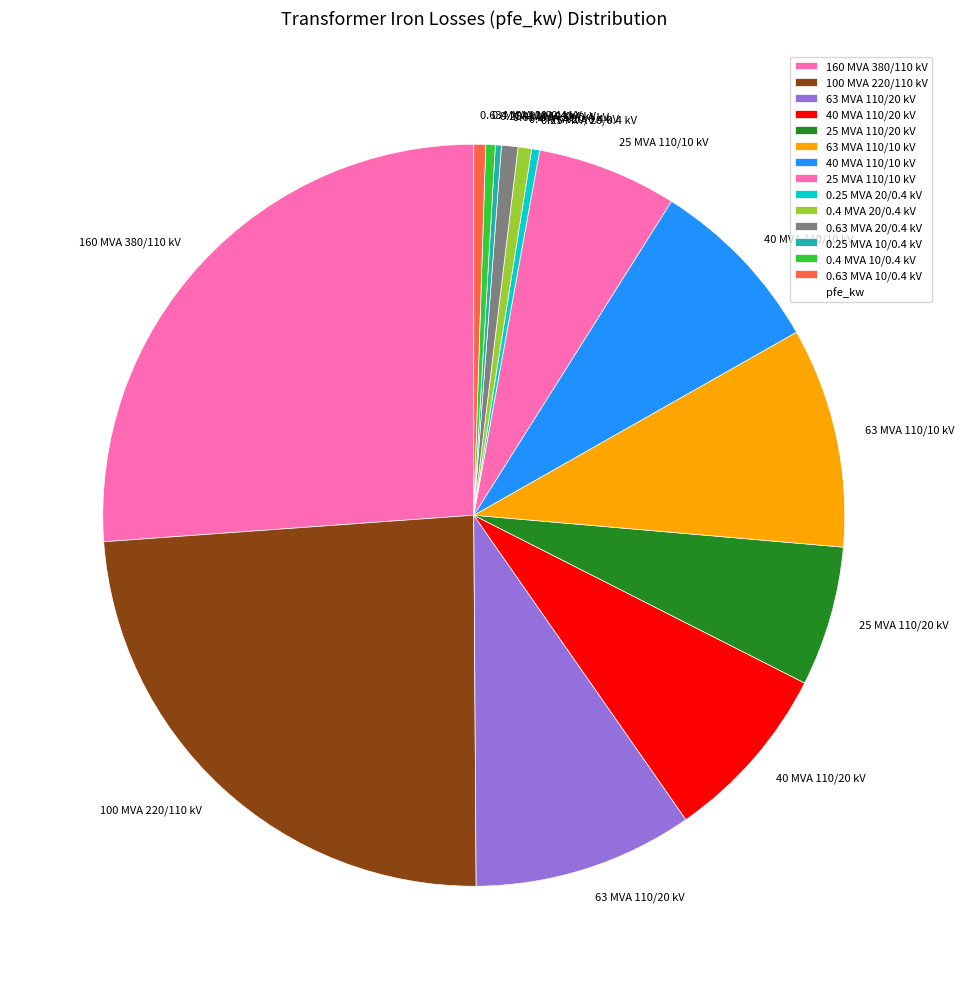

Does any single category account for the majority?

No